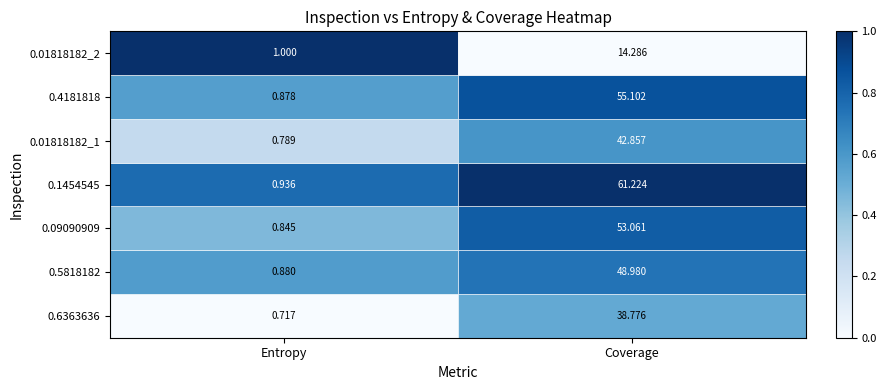

Which category has the highest value across all series?

Coverage